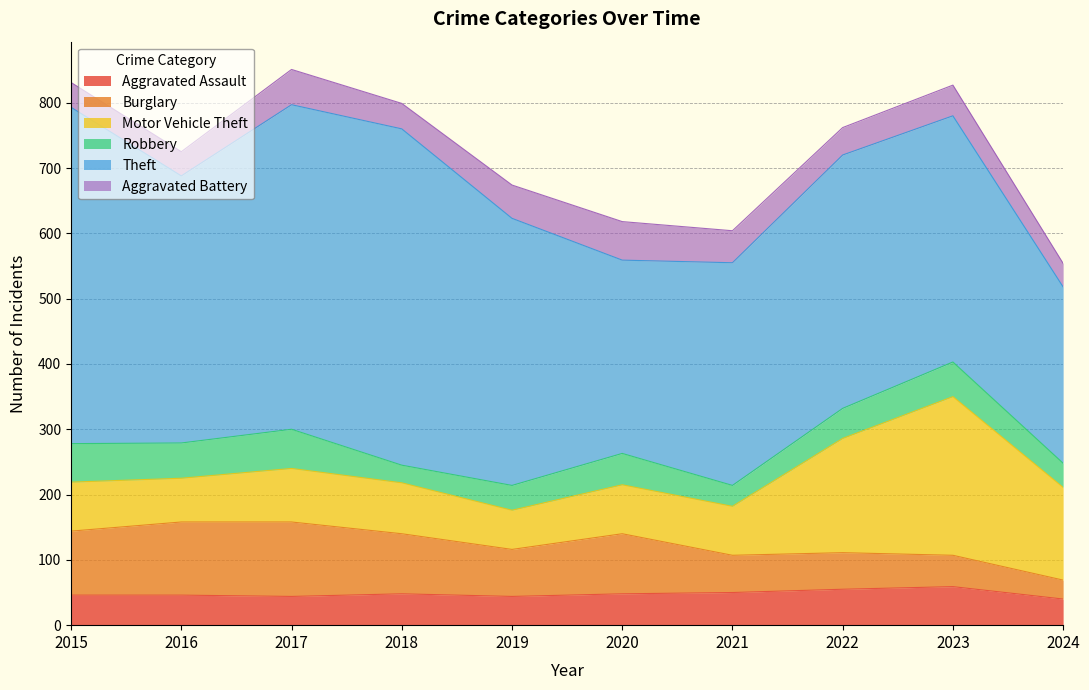

Reading right to left, extract all data points from this chart.

Aggravated Assault: 40	59	55	50	48	44	48	44	46	46
Burglary: 29	48	56	57	92	72	92	114	112	98
Motor Vehicle Theft: 142	243	175	75	75	60	78	82	67	75
Robbery: 37	53	46	32	48	38	27	60	54	59
Theft: 270	377	388	341	296	409	515	497	409	515
Aggravated Battery: 36	47	42	49	59	51	39	54	37	38